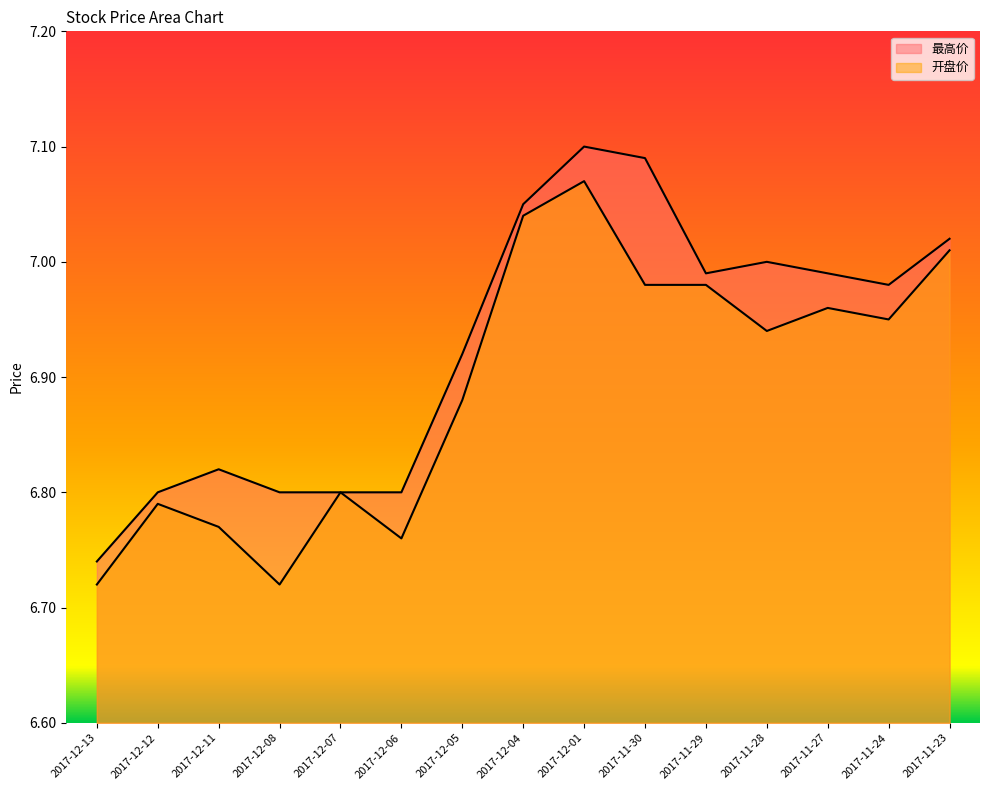

How many interior local valleys does the 最高价 series have?

2